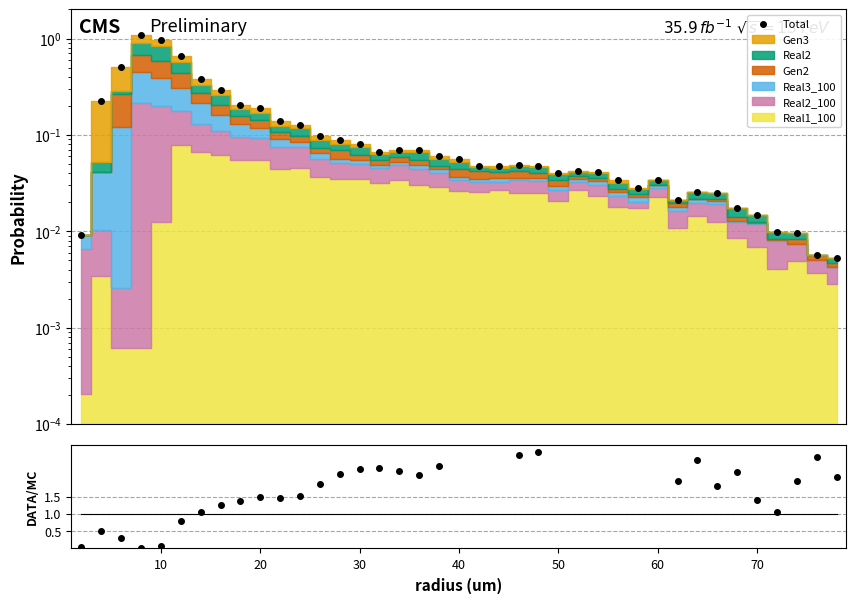

The Total series shows 0.1 at 70. True or false?

False